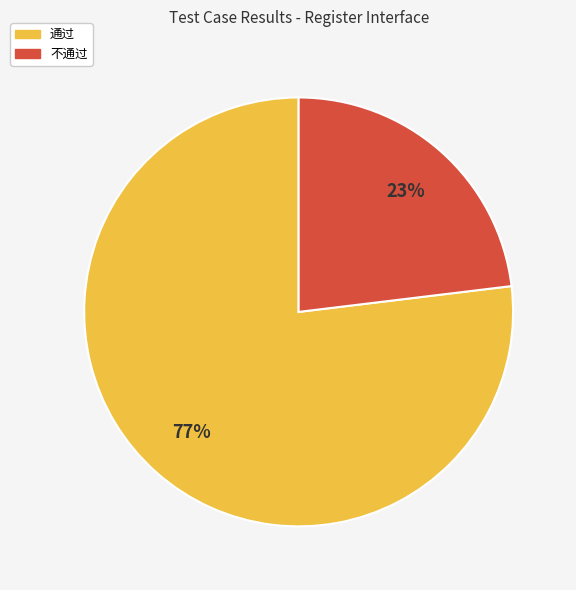

Which category has the biggest portion of the pie?

通过